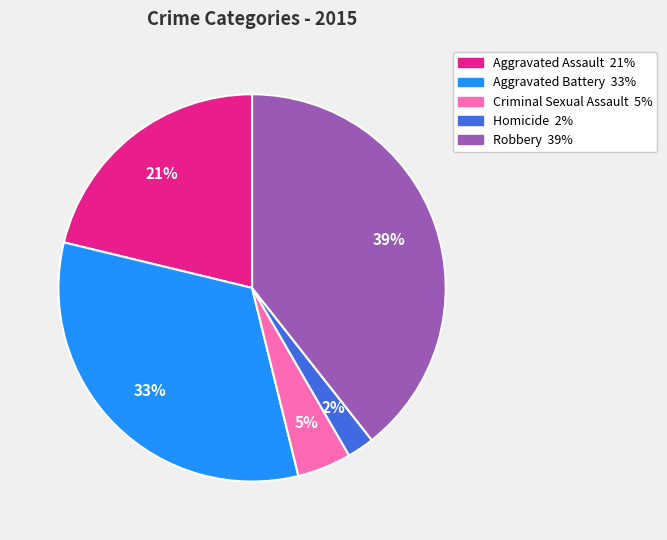

How many slices are in this pie chart?

5